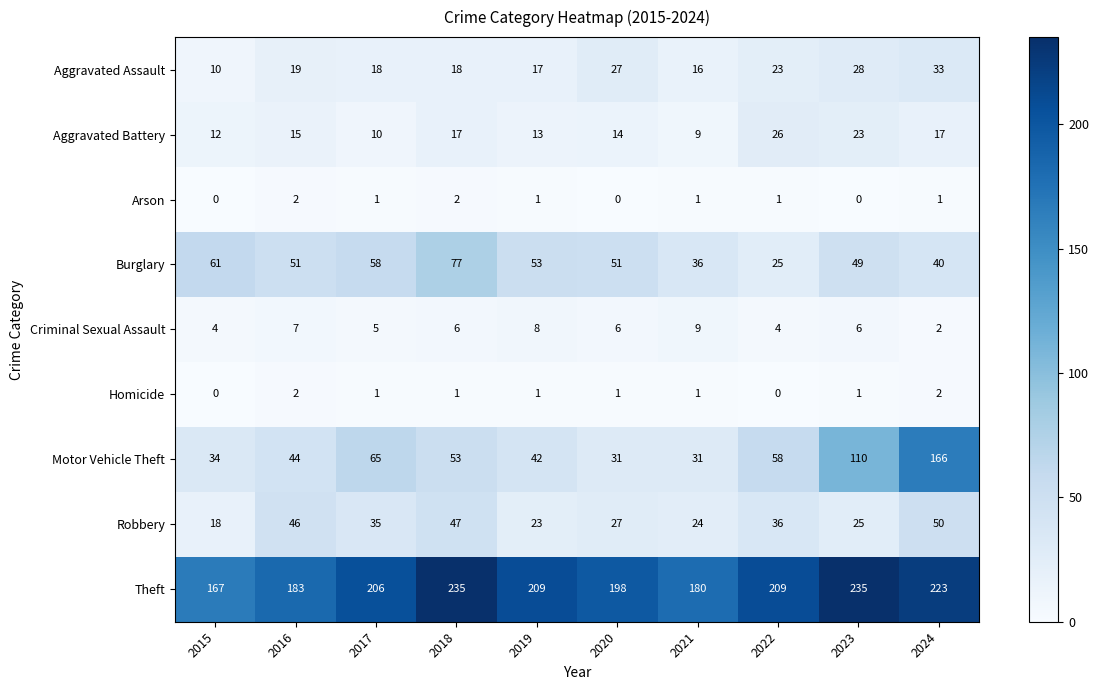

Where does the Homicide series first go above 1?

2016